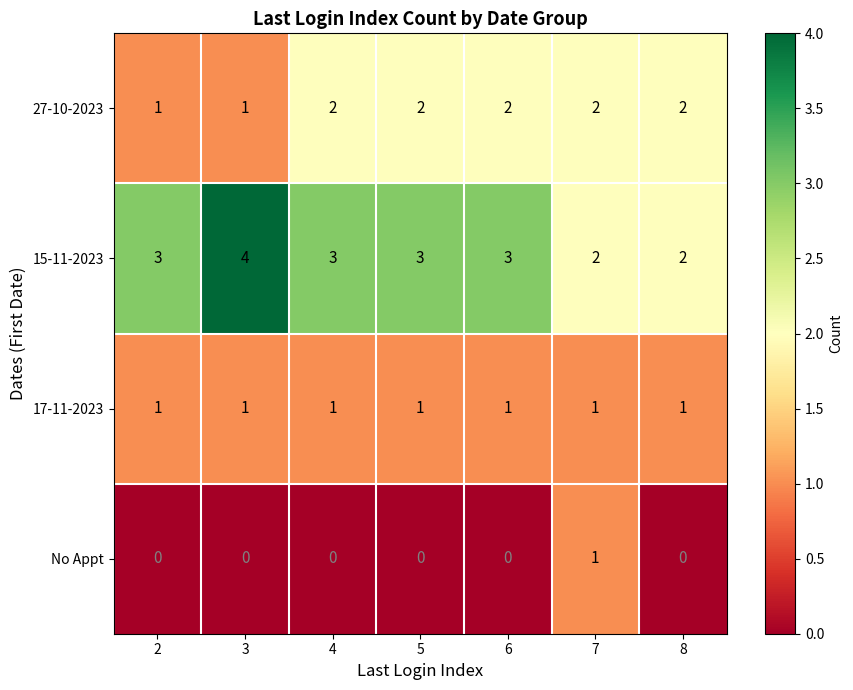

True or false: 27-10-2023 has a value of 3 at 7.

False